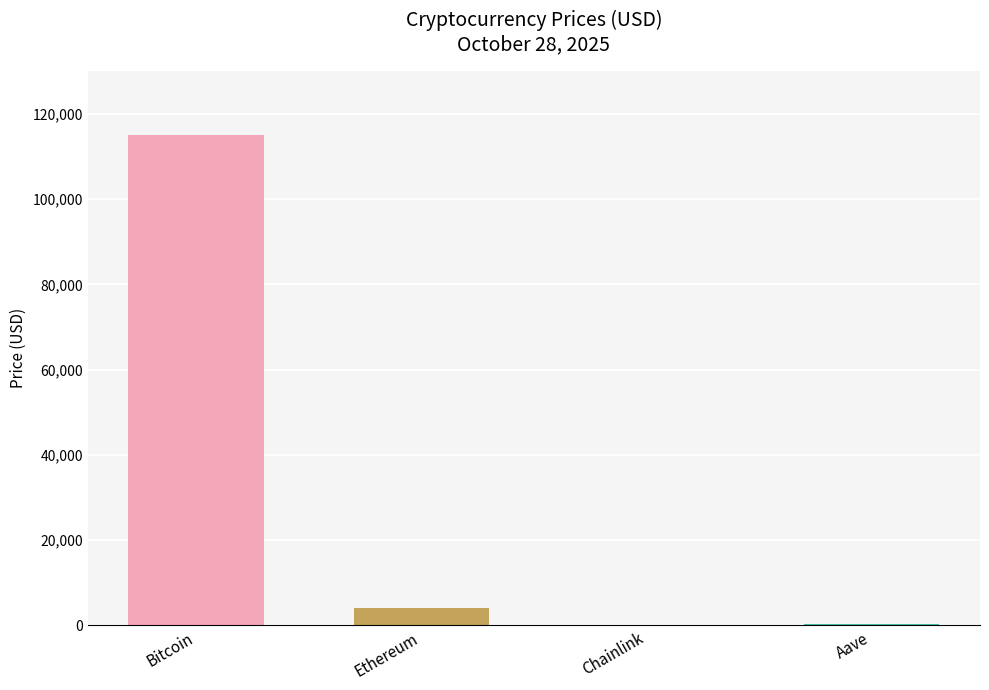

True or false: the data shows 115011.0 at Bitcoin.

True